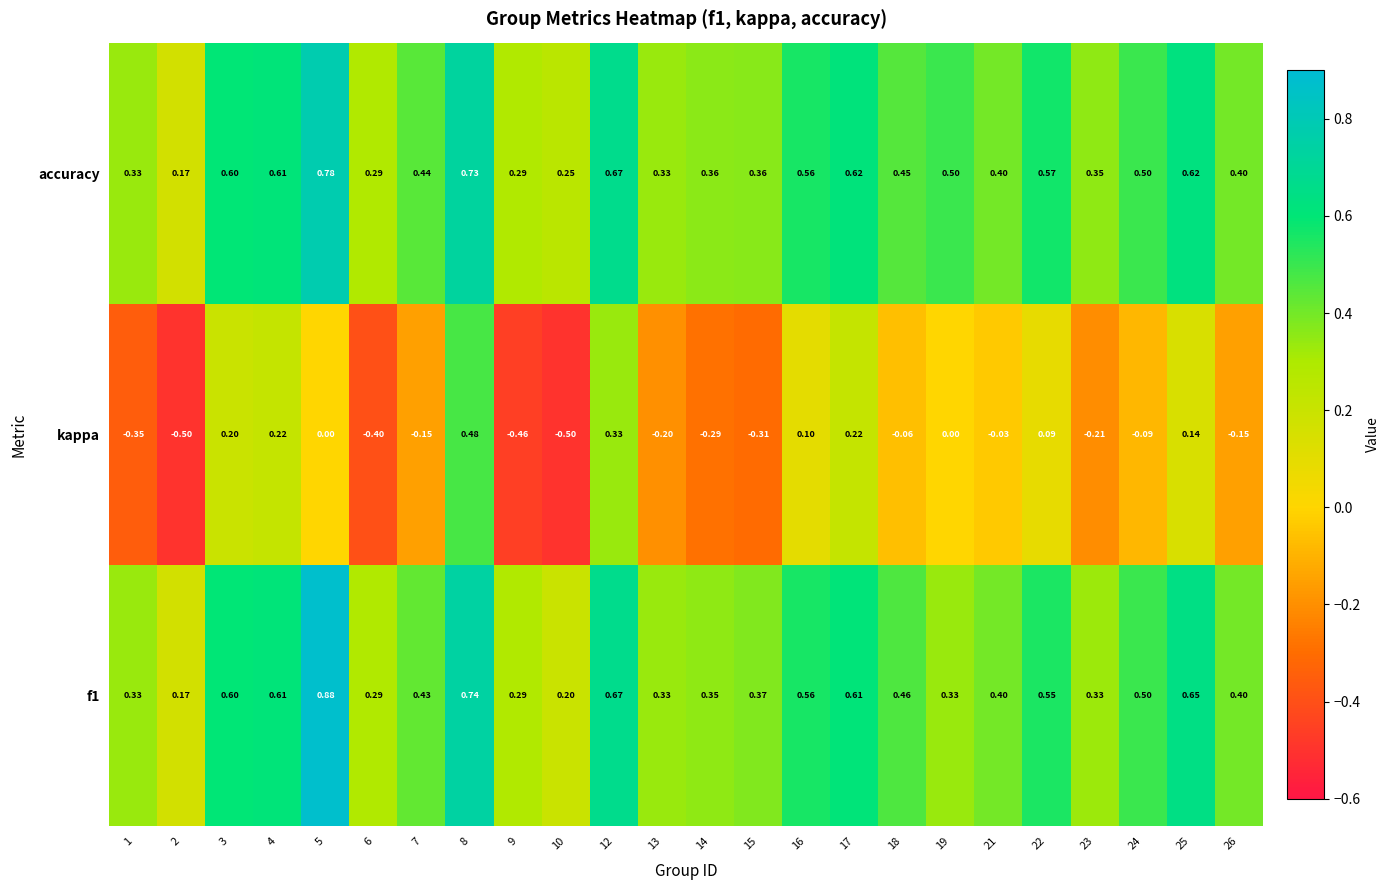

Which series changed the most between 14 and 25?

kappa